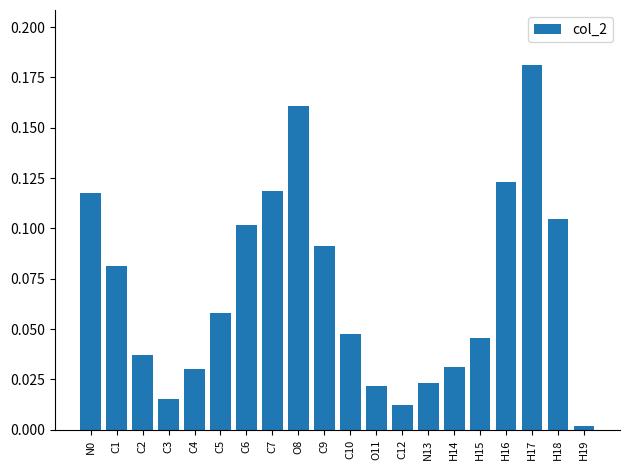

Between H16 and C10, which is larger?

H16